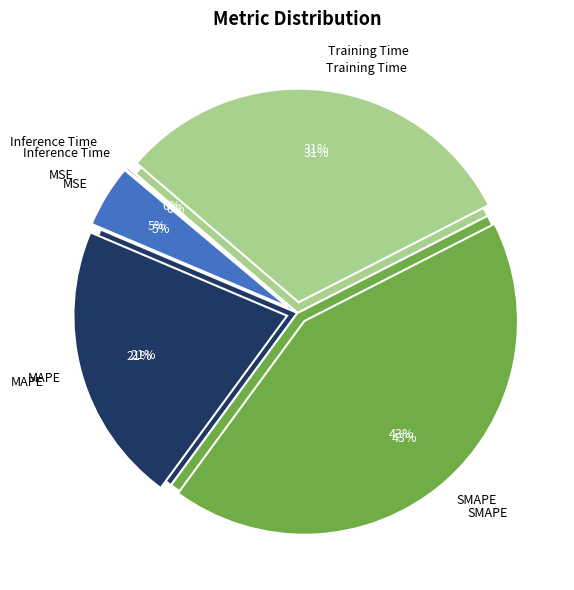

What is the change in value from MSE to Training Time?

+1.2